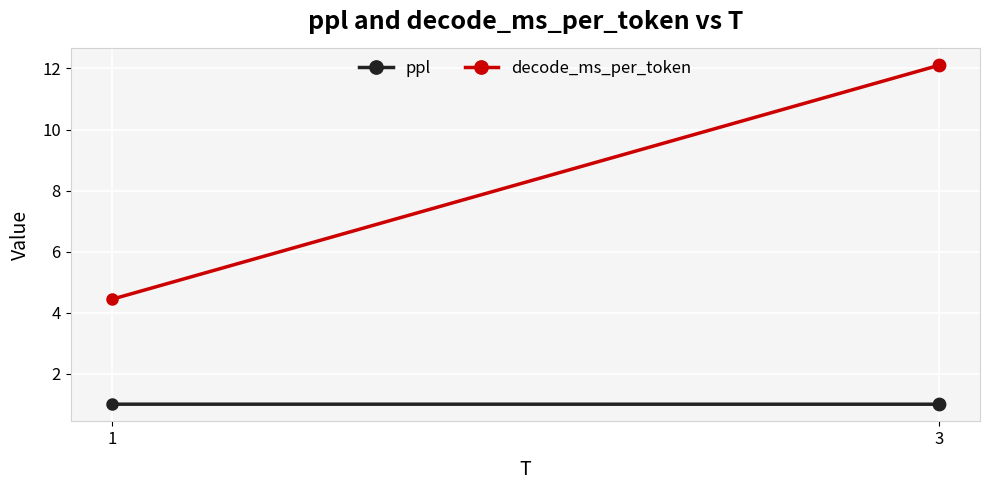

Which series contains the highest Y value?

decode_ms_per_token